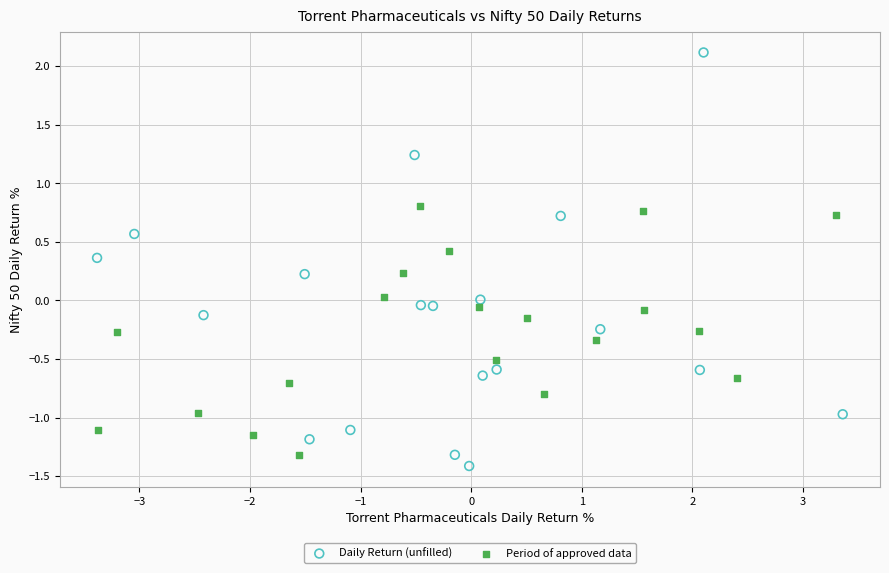

Which series reaches the maximum Y coordinate?

Daily Return (unfilled)